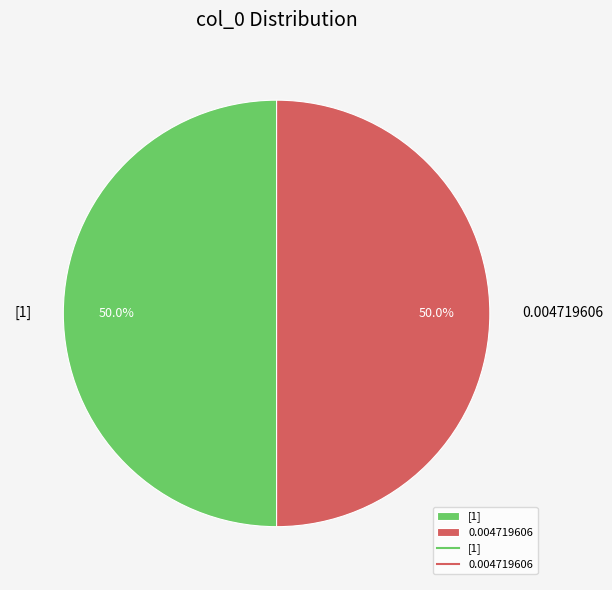

What portion of the pie excludes [1]?

50.0%